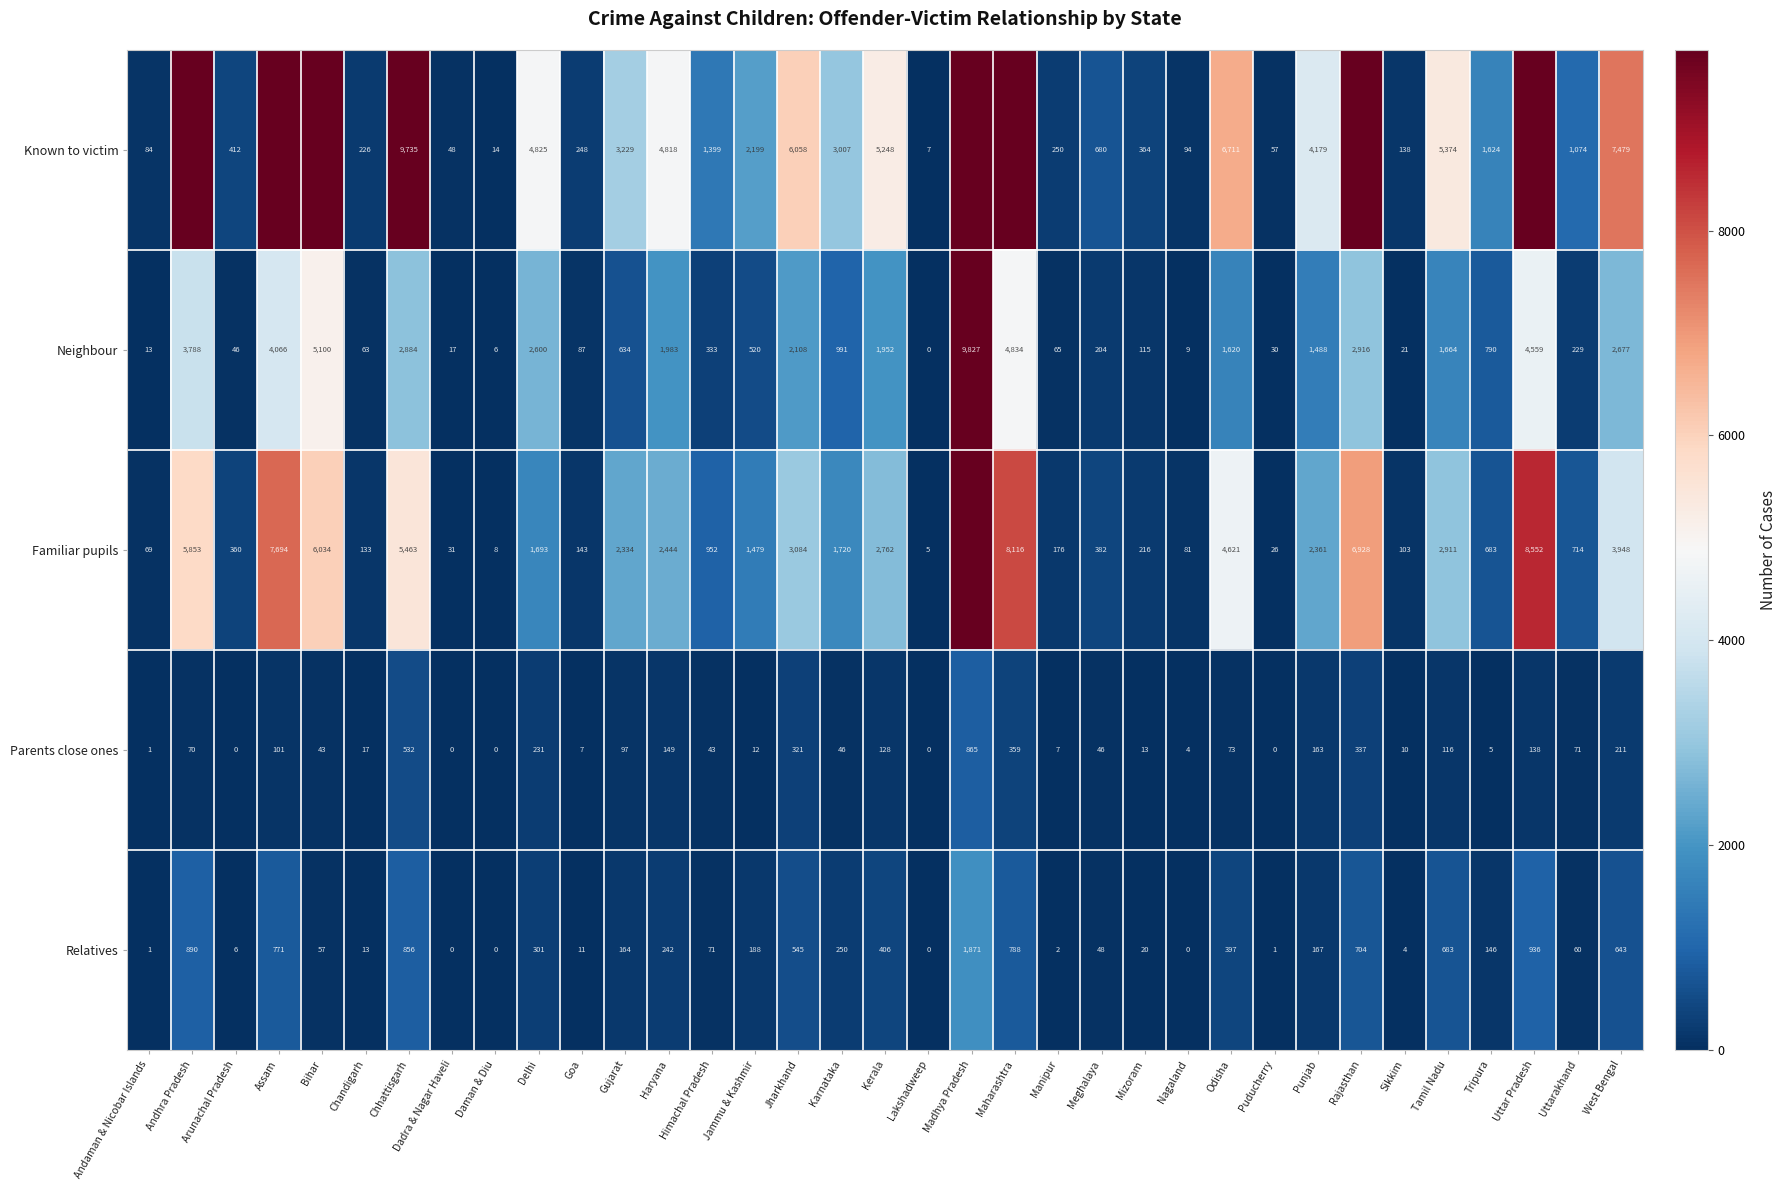

How many distinct data groups are displayed?

5